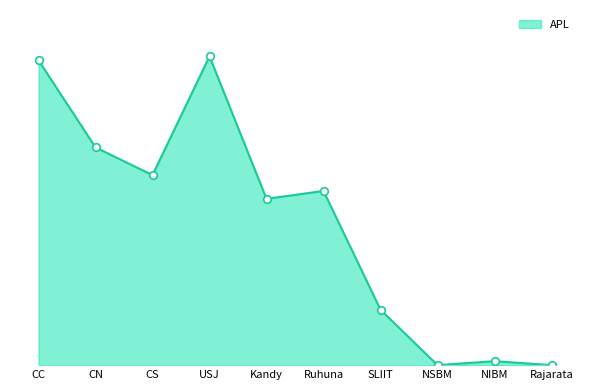

Which has a higher value, CS or NIBM?

CS